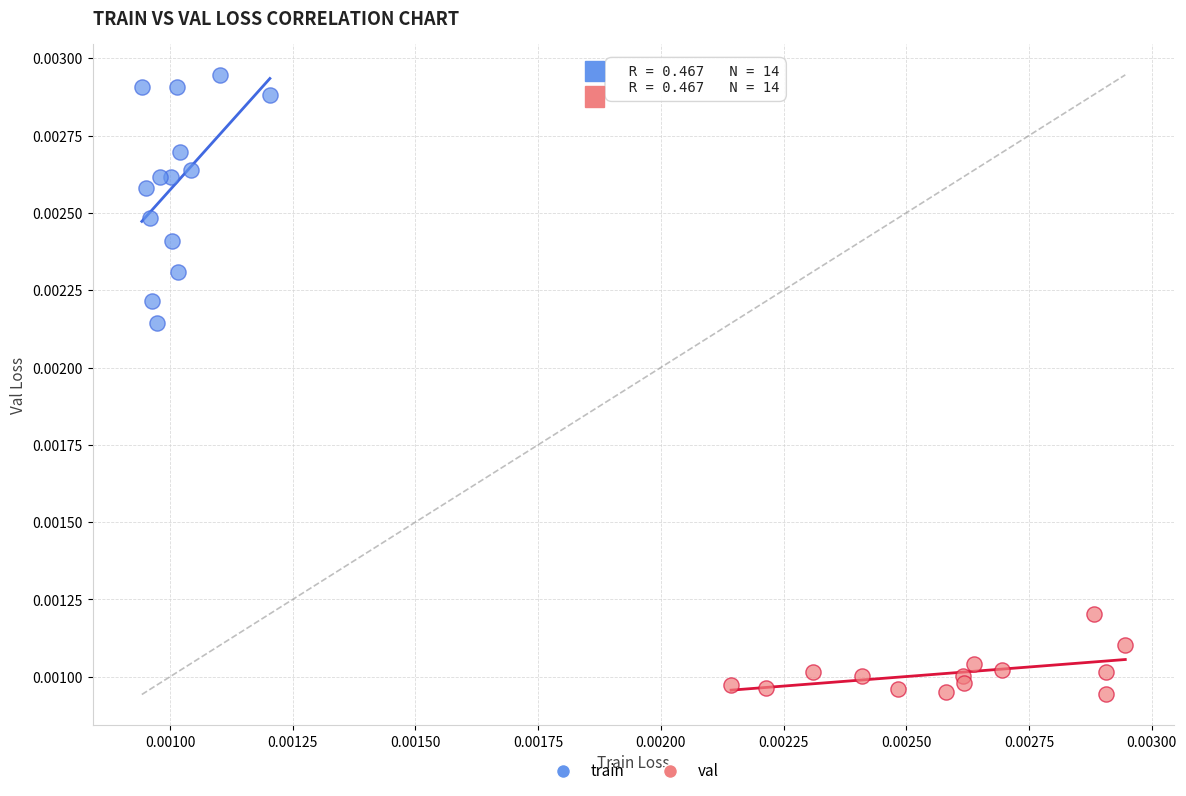

What are all the series names shown in the legend?

train, val